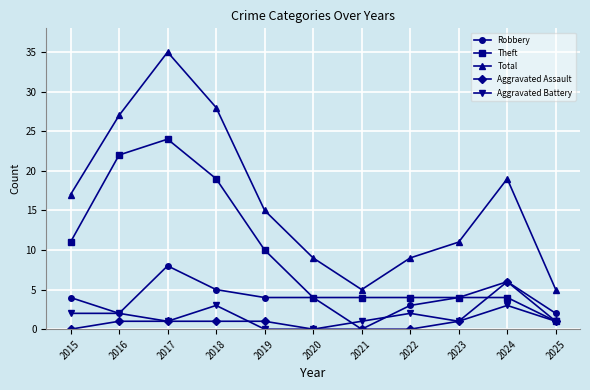

Reading left to right, list all the values displayed in this chart.

Robbery: 2015=4	2016=2	2017=8	2018=5	2019=4	2020=4	2021=0	2022=3	2023=4	2024=6	2025=2
Theft: 2015=11	2016=22	2017=24	2018=19	2019=10	2020=4	2021=4	2022=4	2023=4	2024=4	2025=1
Total: 2015=17	2016=27	2017=35	2018=28	2019=15	2020=9	2021=5	2022=9	2023=11	2024=19	2025=5
Aggravated Assault: 2015=0	2016=1	2017=1	2018=1	2019=1	2020=0	2021=0	2022=0	2023=1	2024=6	2025=1
Aggravated Battery: 2015=2	2016=2	2017=1	2018=3	2019=0	2020=0	2021=1	2022=2	2023=1	2024=3	2025=1